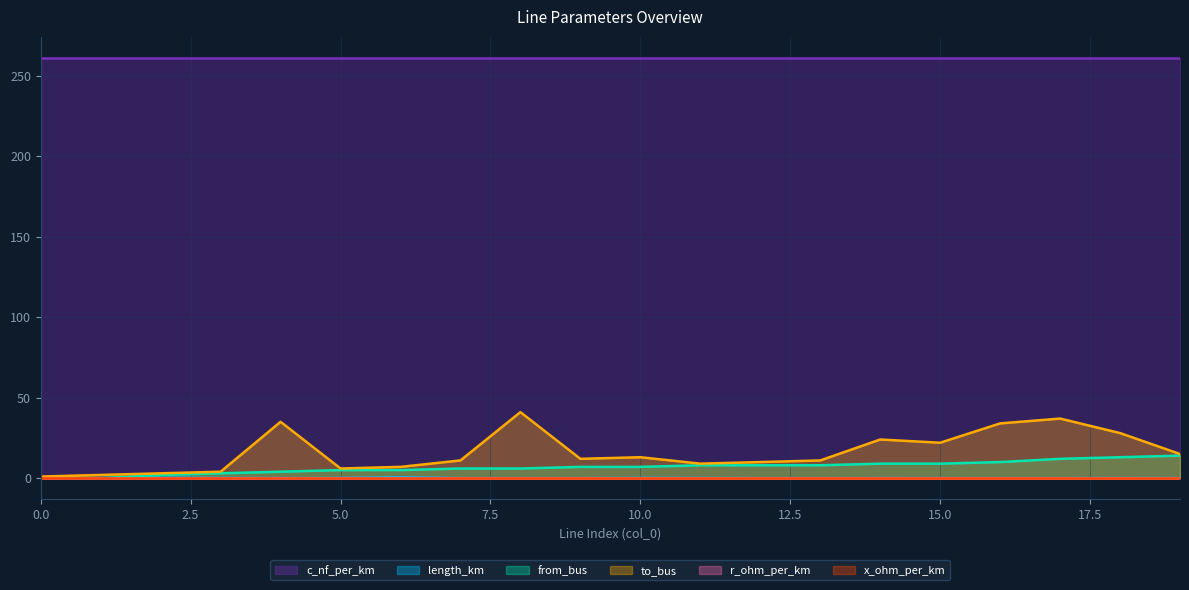

What is the maximum value for to_bus?

41.0